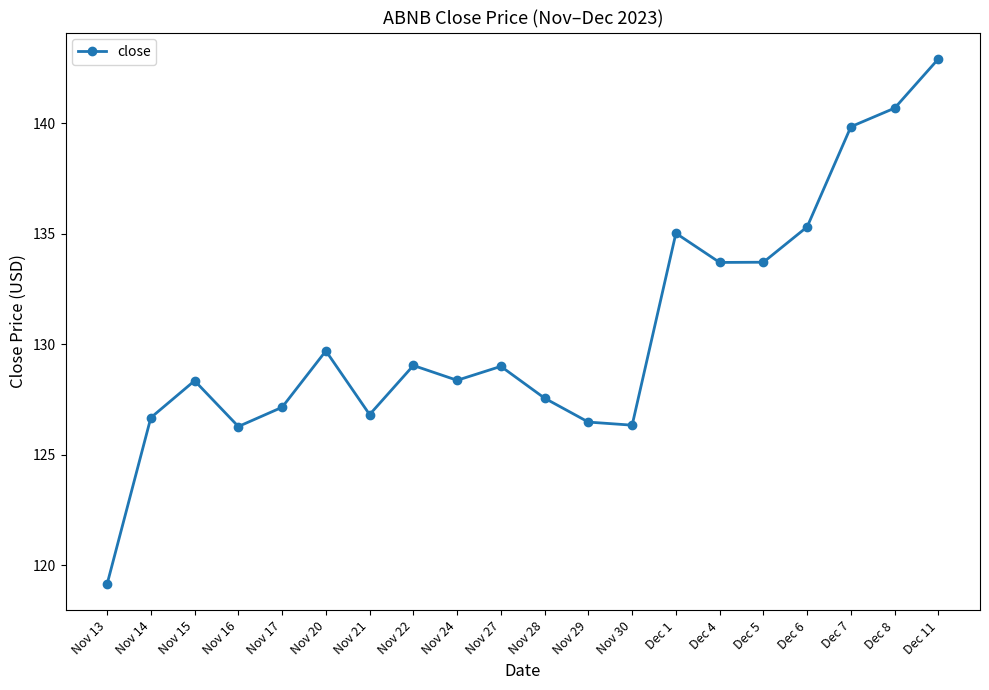

How many data points are less than 129?

10